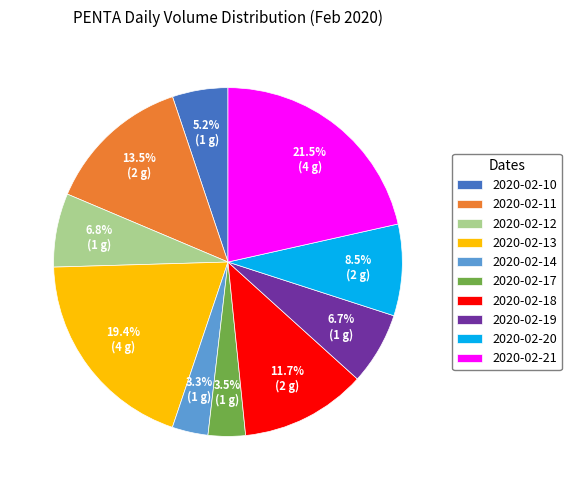

Combined, do 2020-02-19 and 2020-02-20 account for over 50%?

No